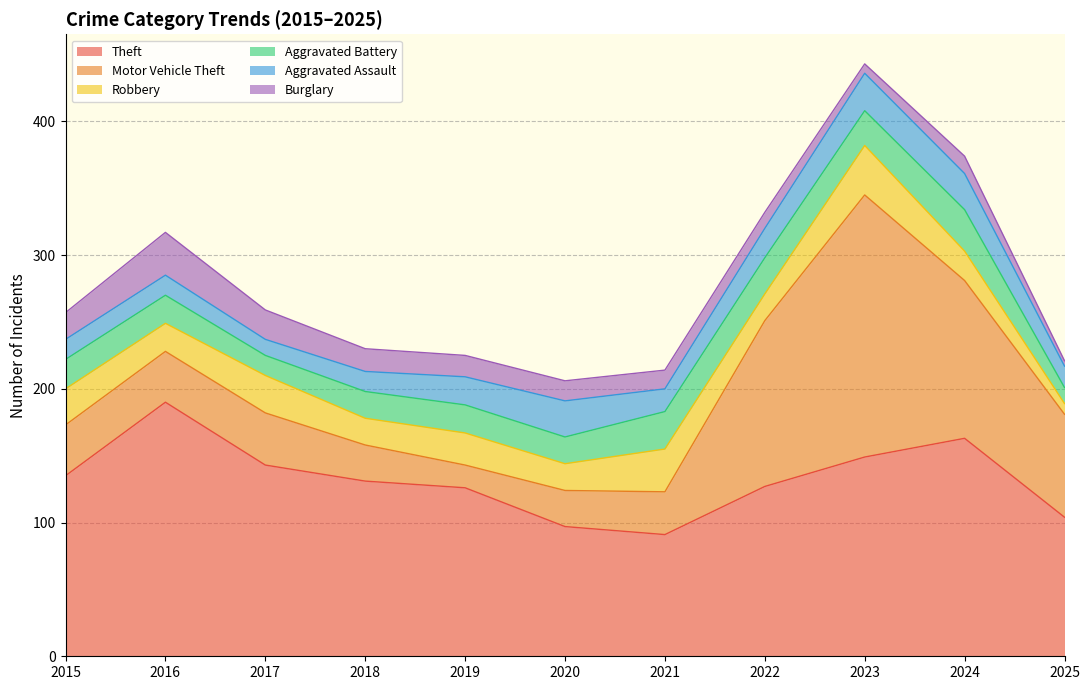

At which category is the sum across all series the highest?

2023